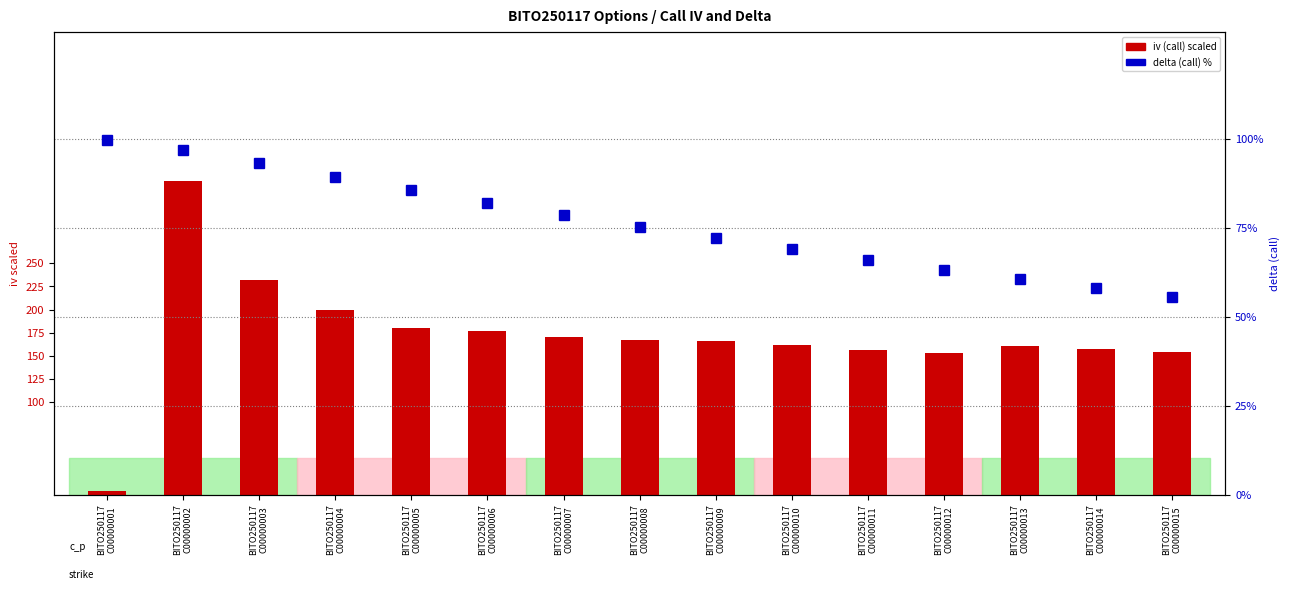

The delta call series shows 68.9 at BITO250117
C00000010. True or false?

True